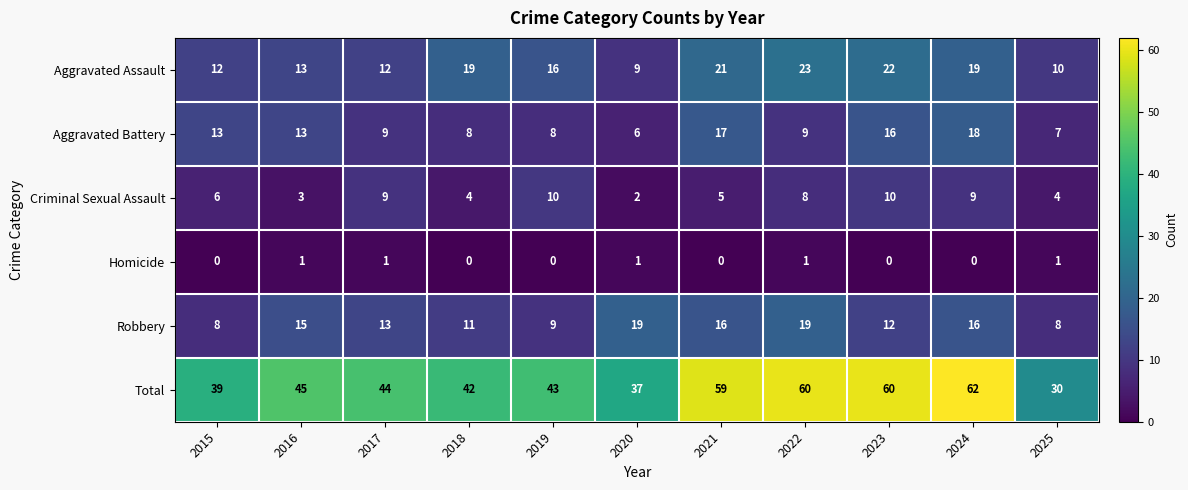

How many series are shown in this chart?

6